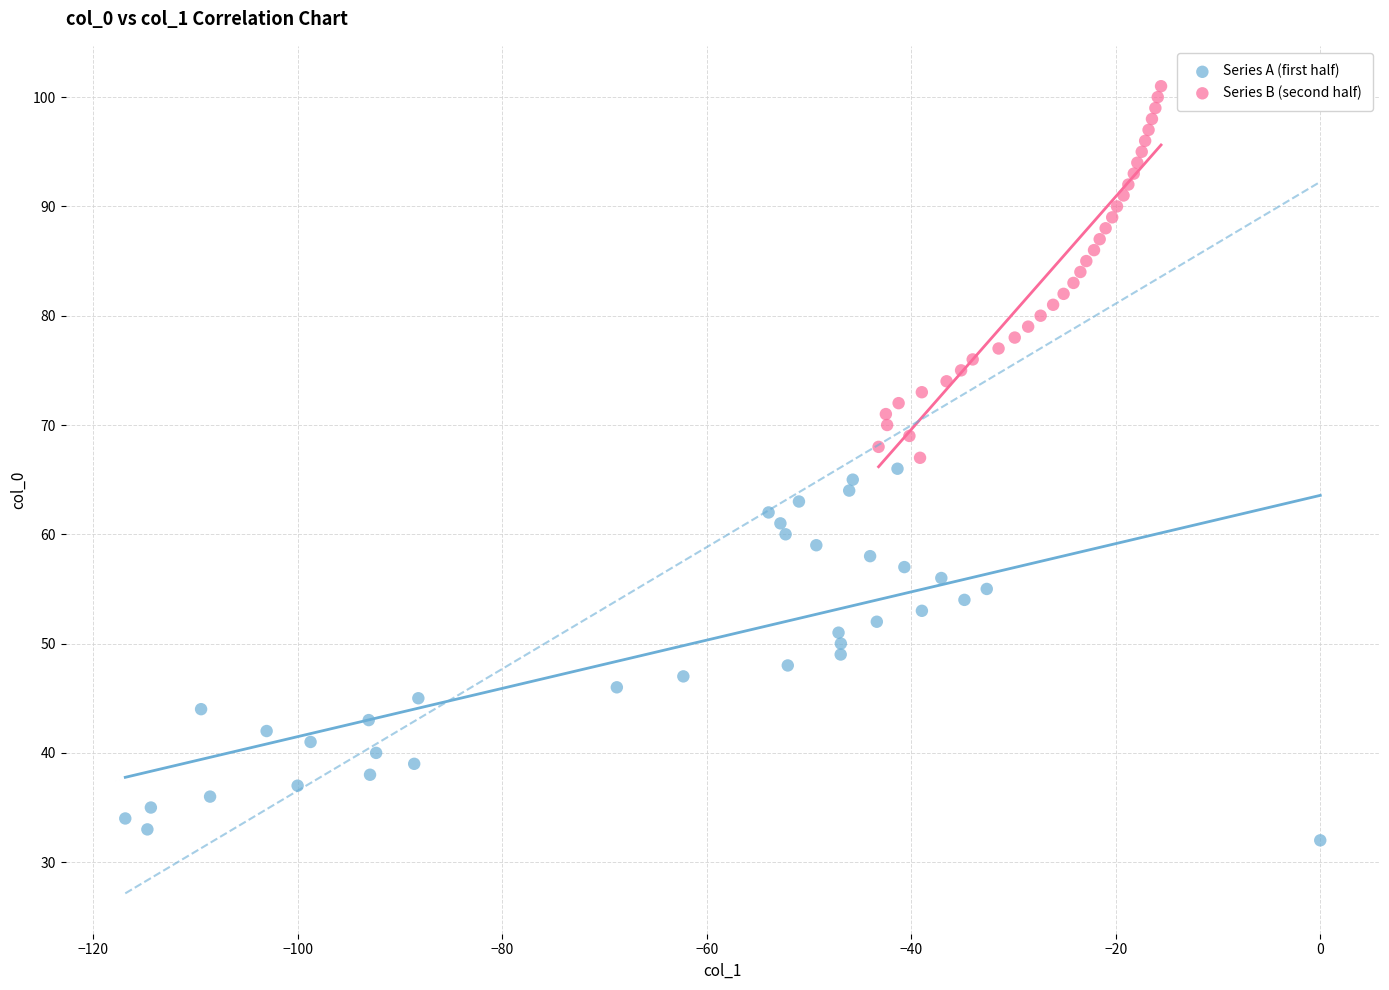

What are all the series names shown in the legend?

Series A (first half), Series B (second half)